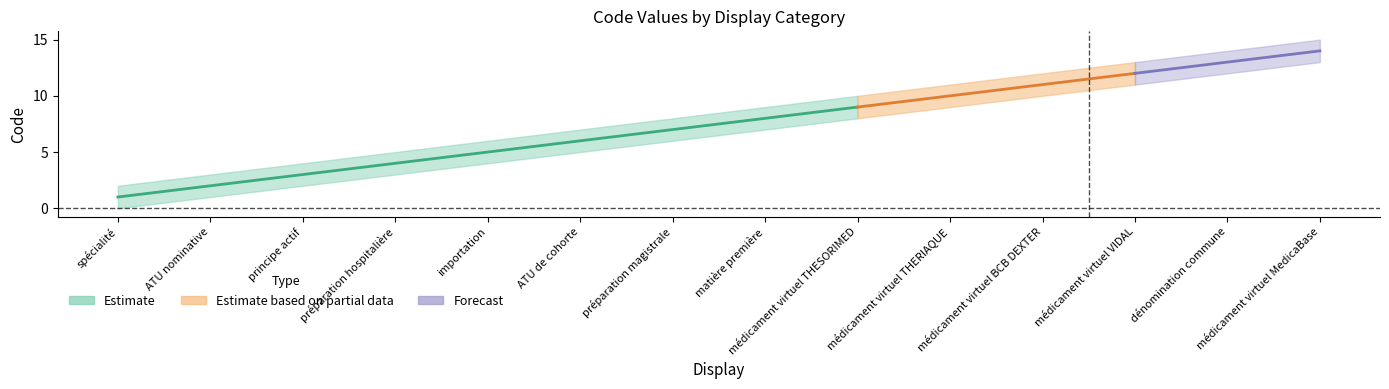

How many series are shown in this chart?

3